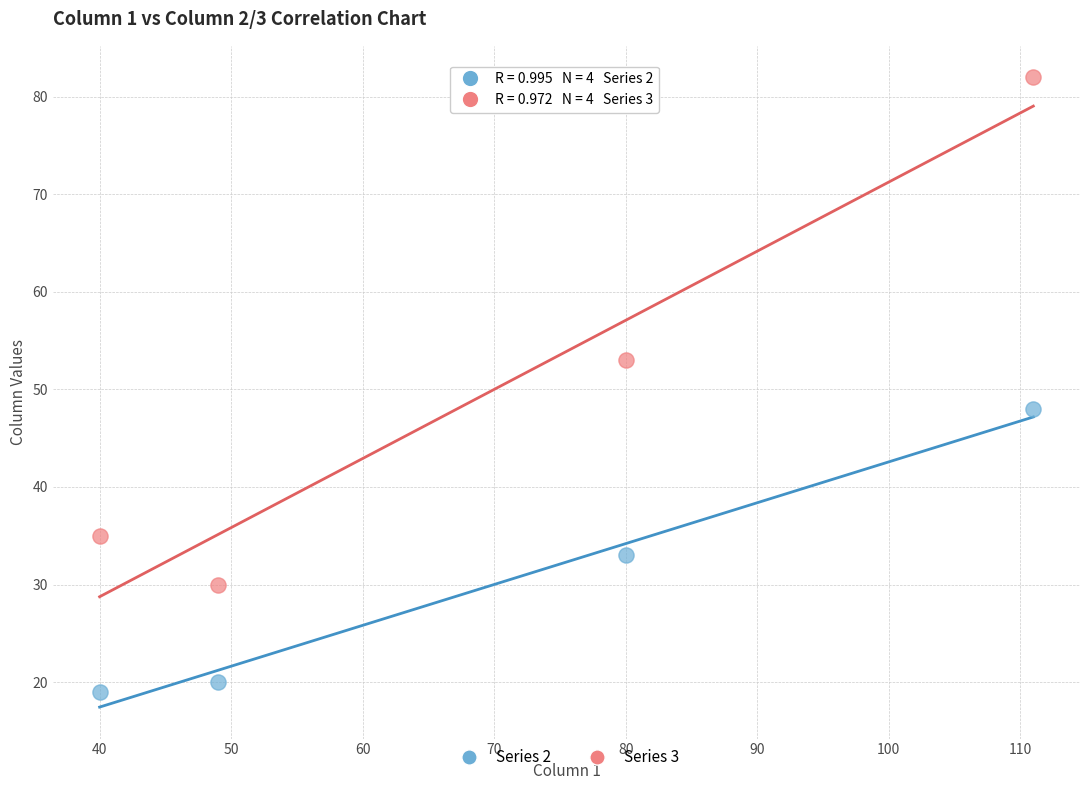

Across all data points, what is the range of Y values (max minus min)?

63